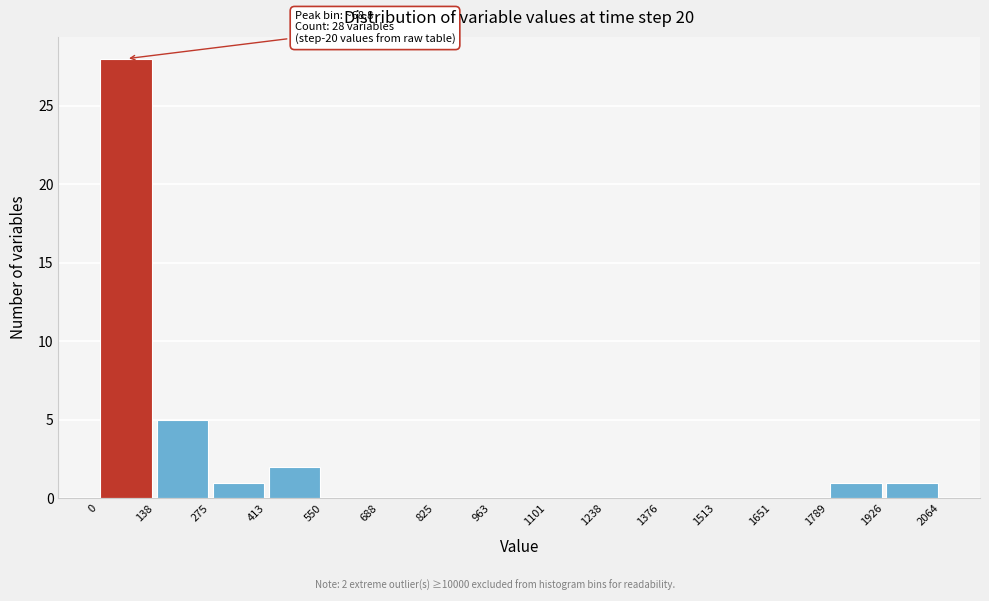

Which range on the x-axis has the tallest bar?

0 to 138